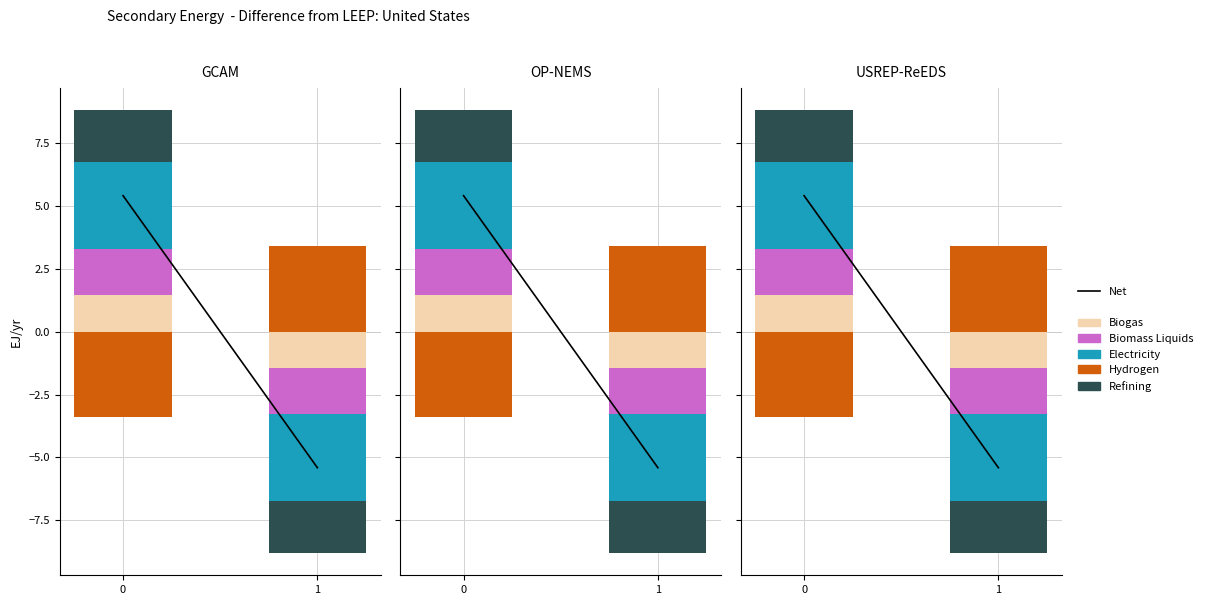

Rank the series by their maximum value, from highest to lowest.

Net, Electricity, Hydrogen, Refining, Biomass Liquids, Biogas